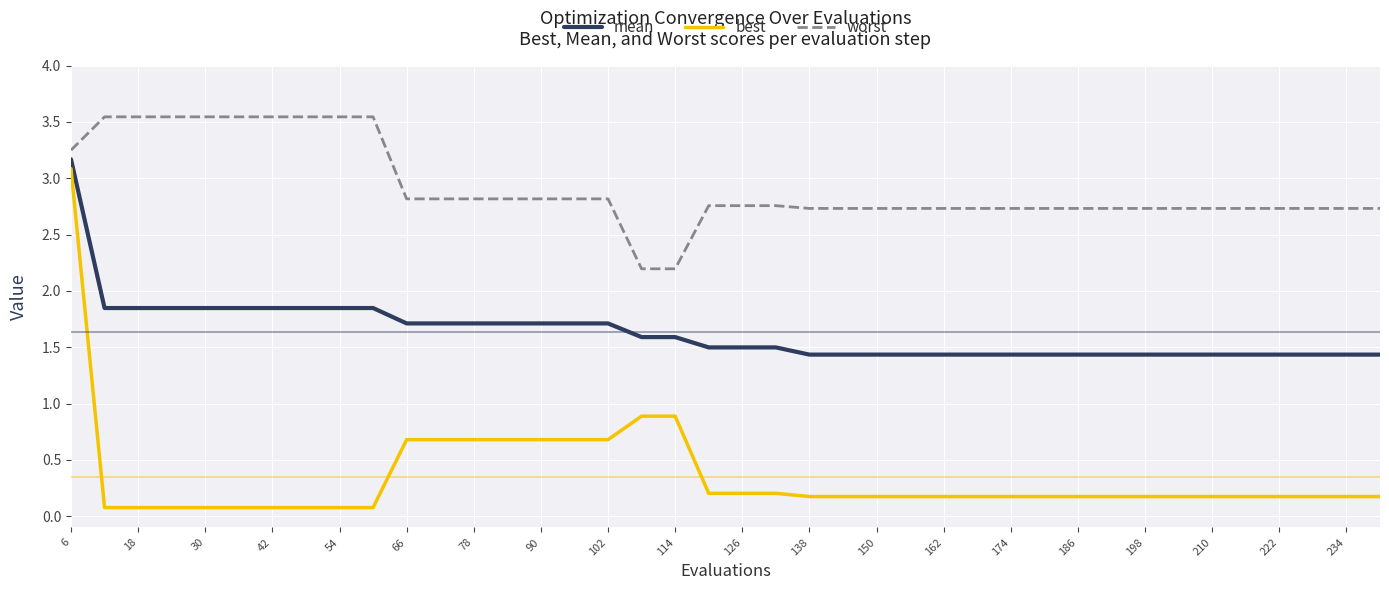

Rank the series by their average value, from lowest to highest.

best, mean, worst